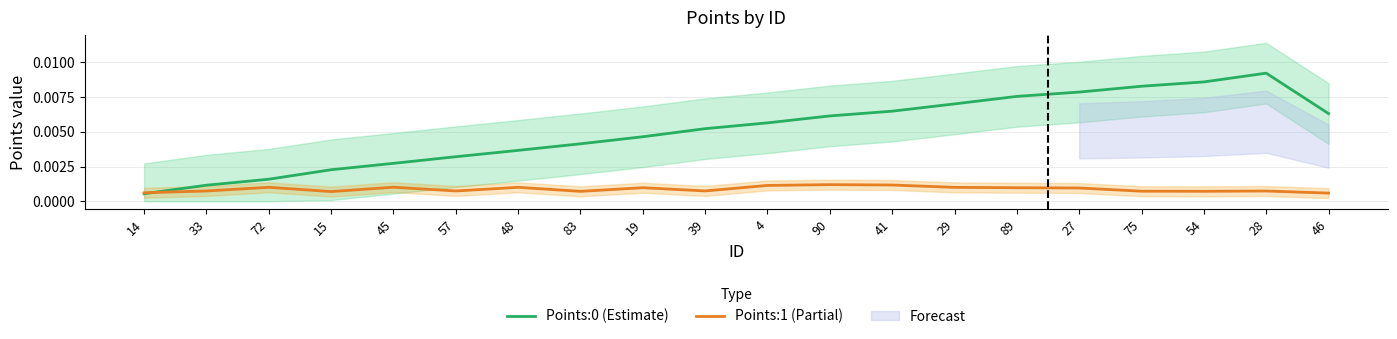

True or false: Points:1 (Partial) and Points:0 (Estimate) cross at least once.

True